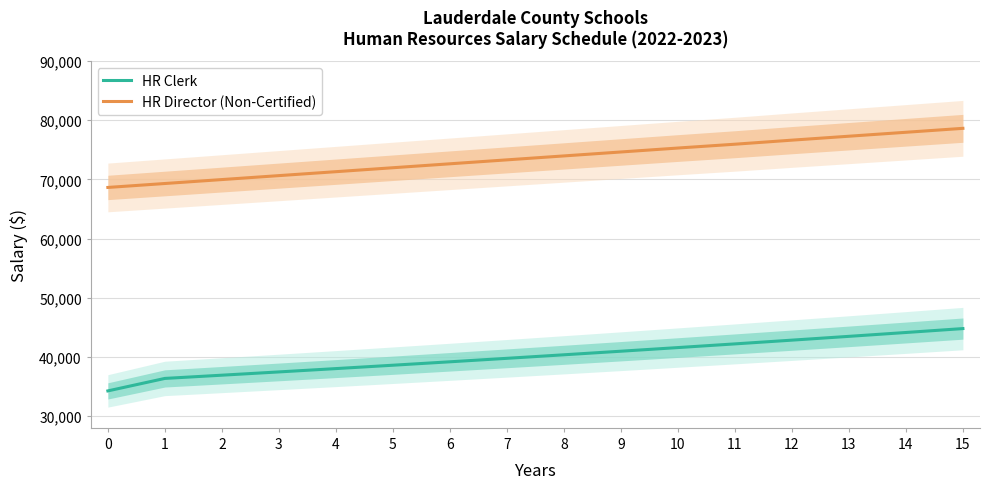

Which series has the largest total across all categories?

HR Director (Non-Certified)